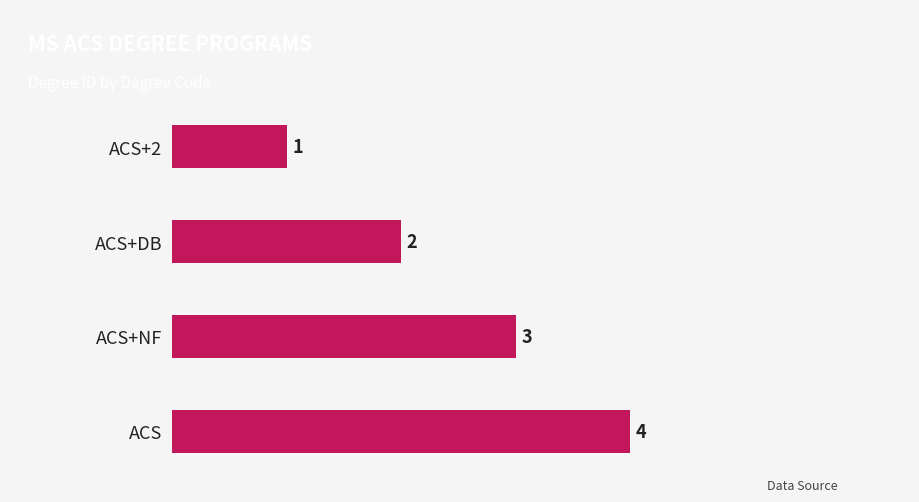

At which label is the value closest to 2?

ACS+DB